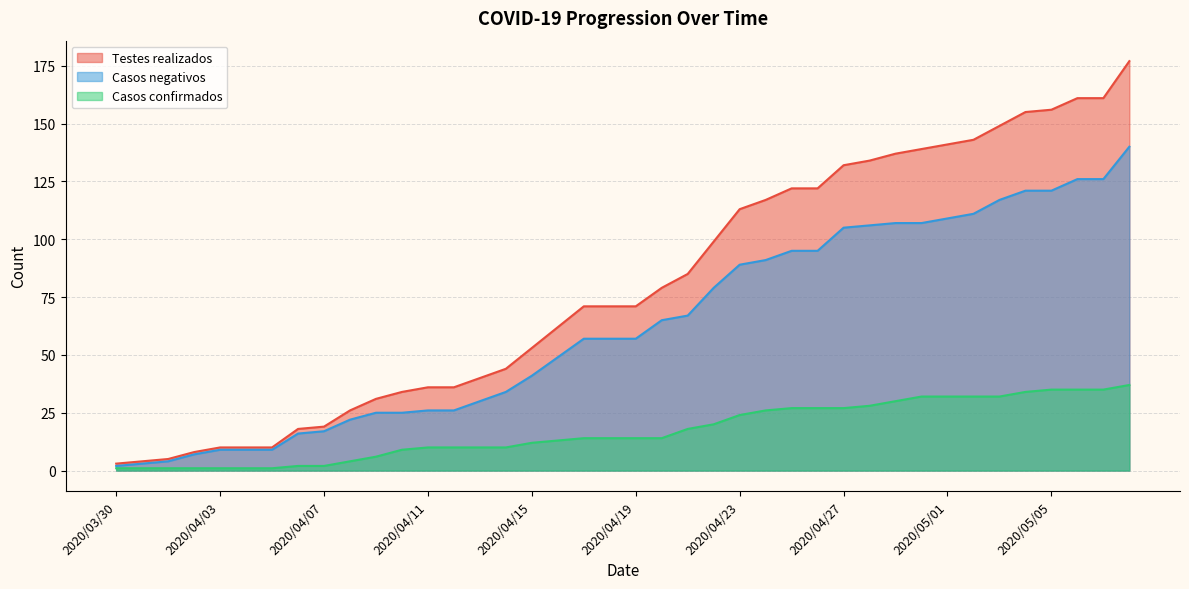

True or false: Casos negativos and Testes realizados cross at least once.

False